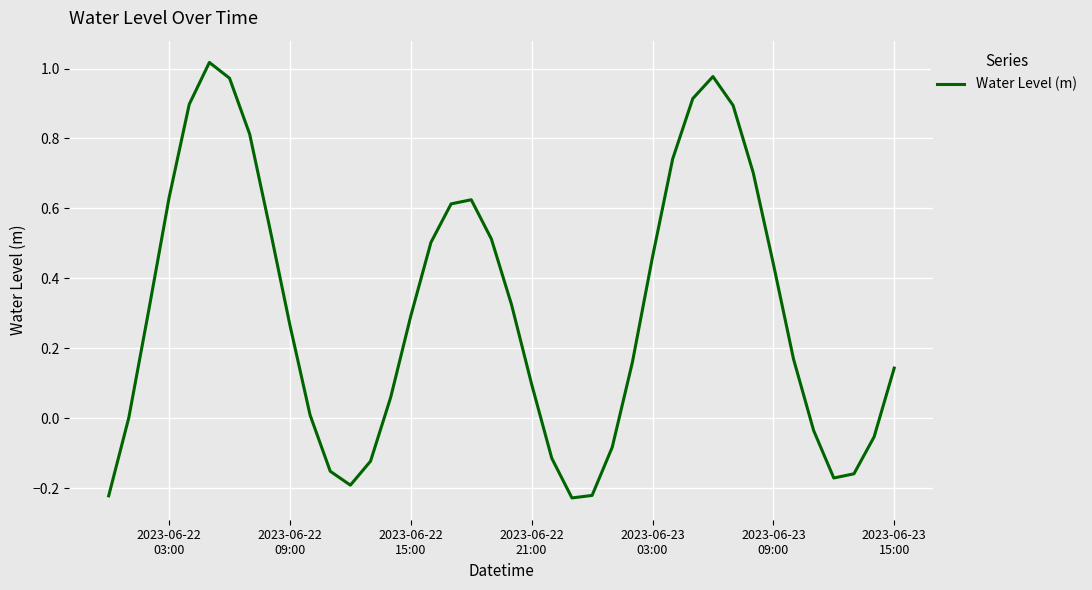

Does the chart have visible grid lines?

Yes